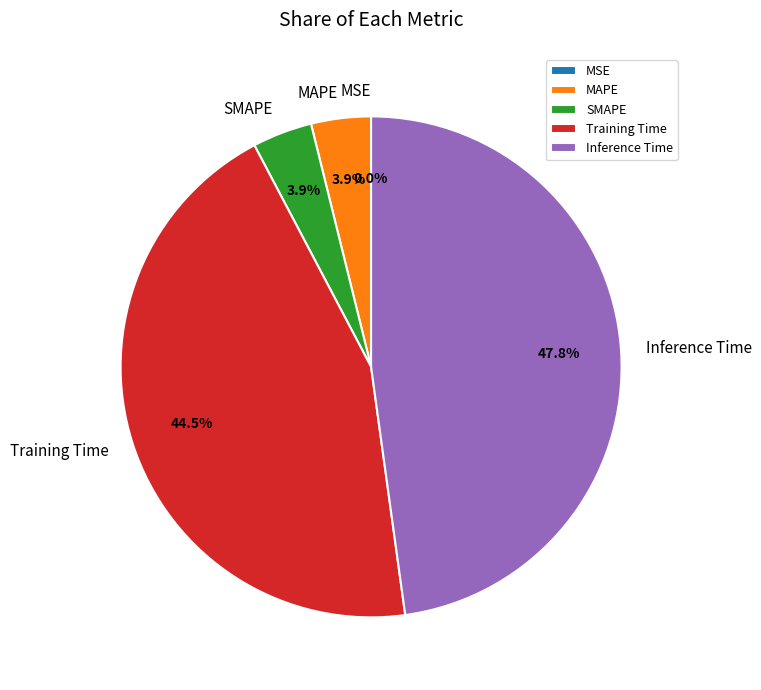

What portion of the pie excludes Inference Time?

52.2%